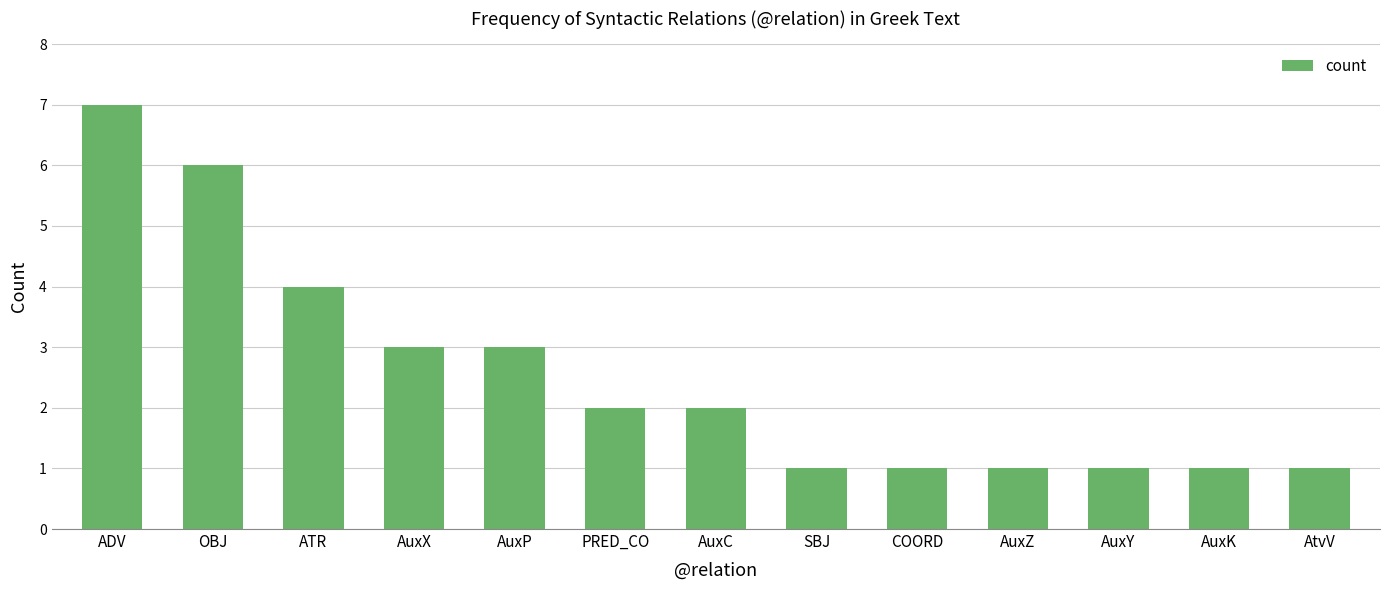

What is the average value?

3